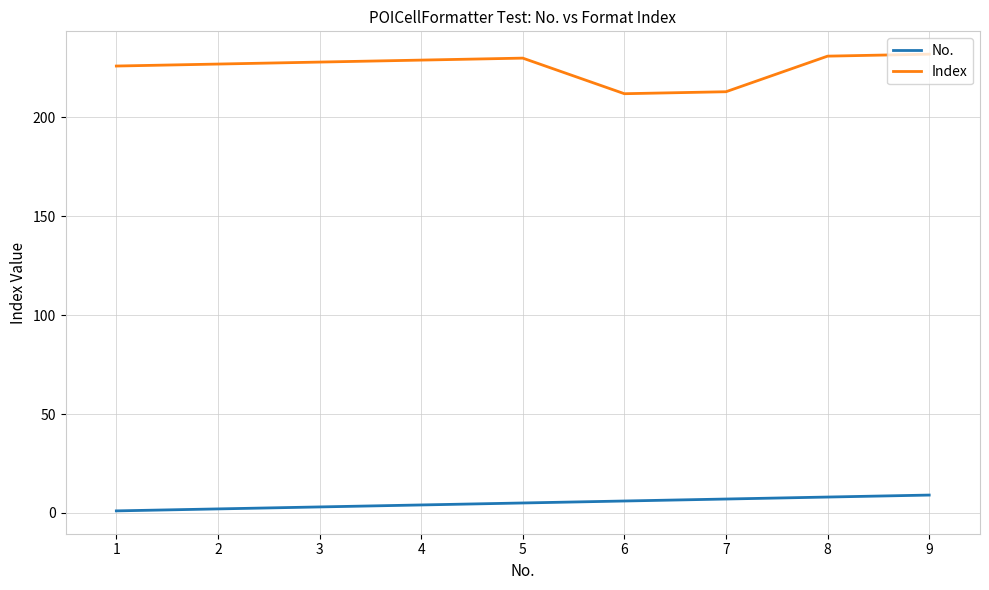

Which series has the largest total across all categories?

Index